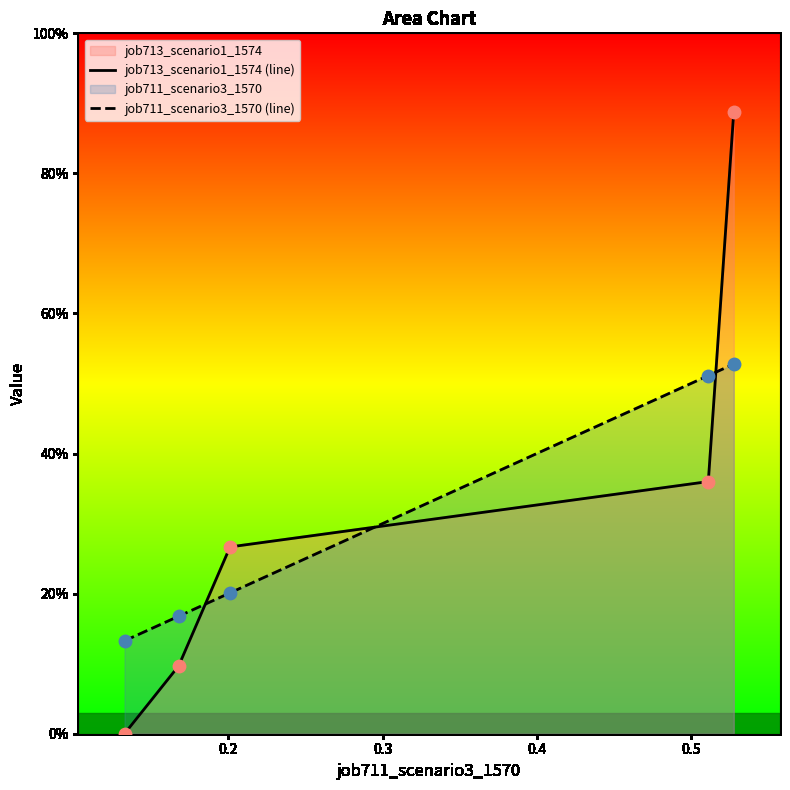

Which series reaches the maximum Y coordinate?

job713_scenario1_1574 (line)